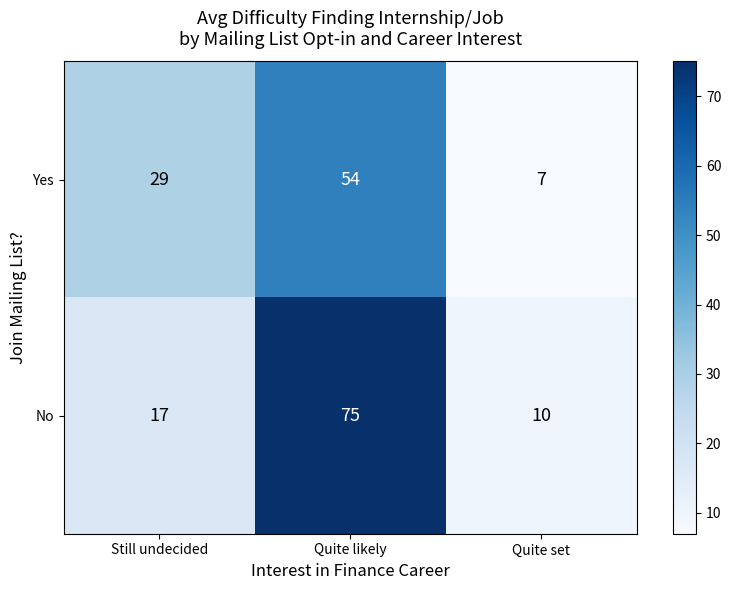

Which series has the largest total across all categories?

No